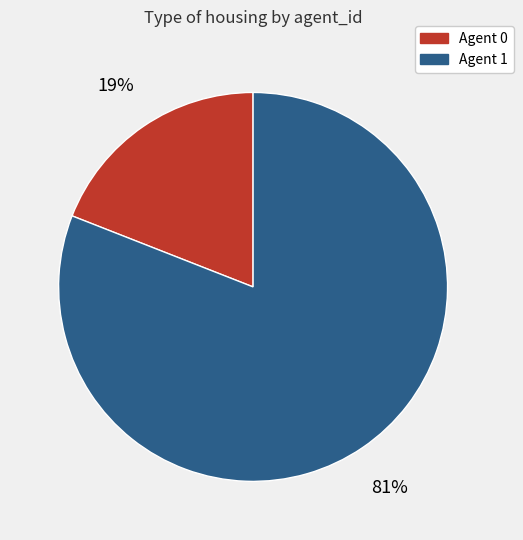

Is it true that Agent 0 is 19% of the pie?

True